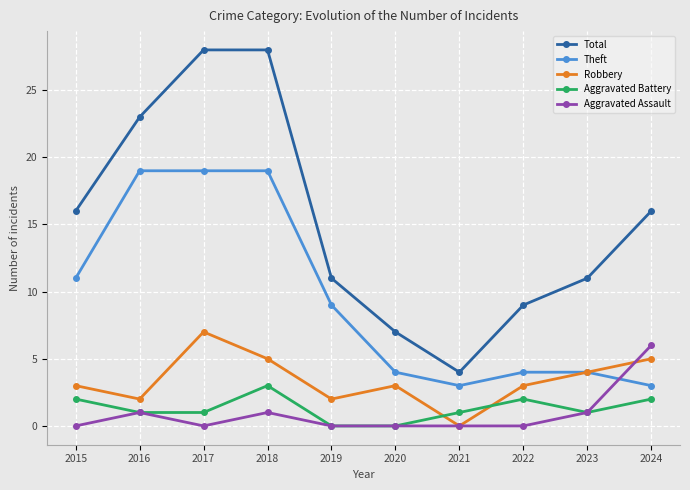

Which category has the lowest value in the Robbery series?

2021